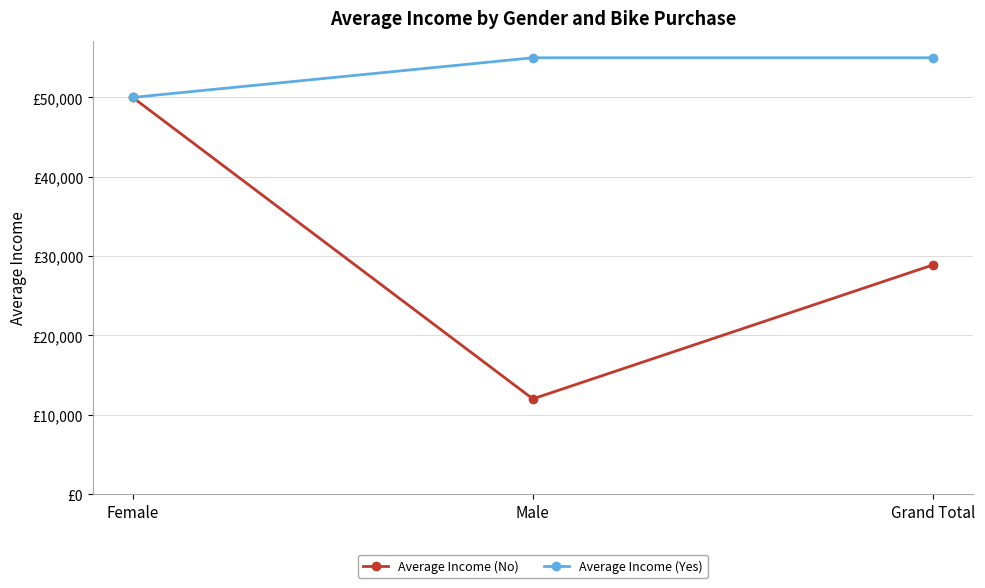

At which label is Average Income (No) closest to 31000?

Grand Total